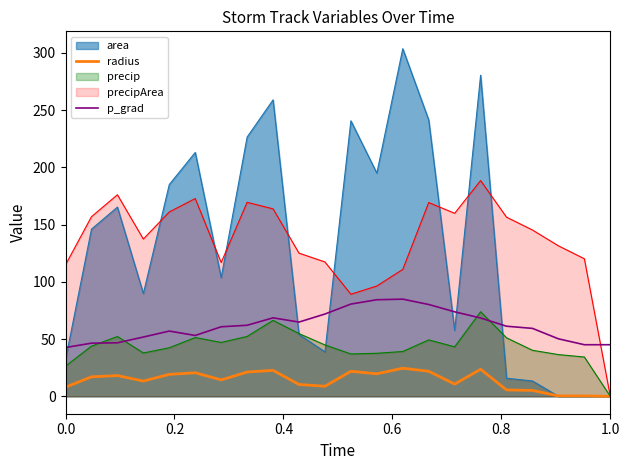

What is the average value of the p_grad series?

61.8